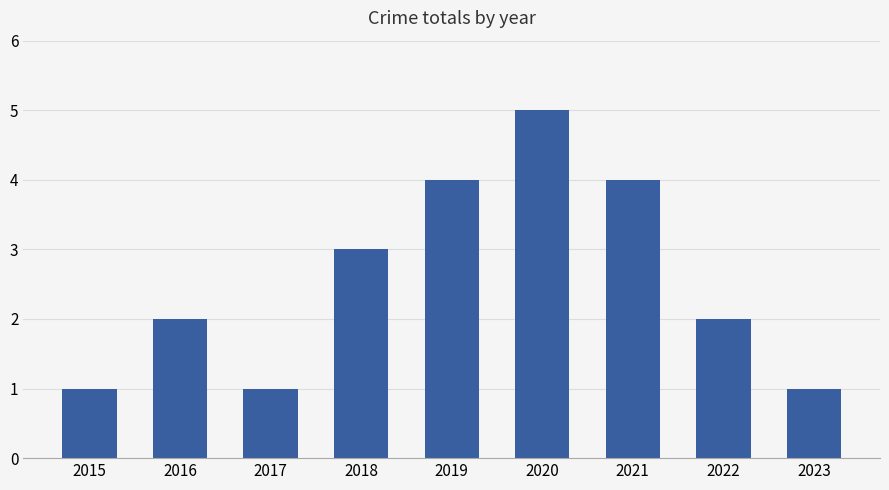

Is it true that the value at 2023 is 1?

True